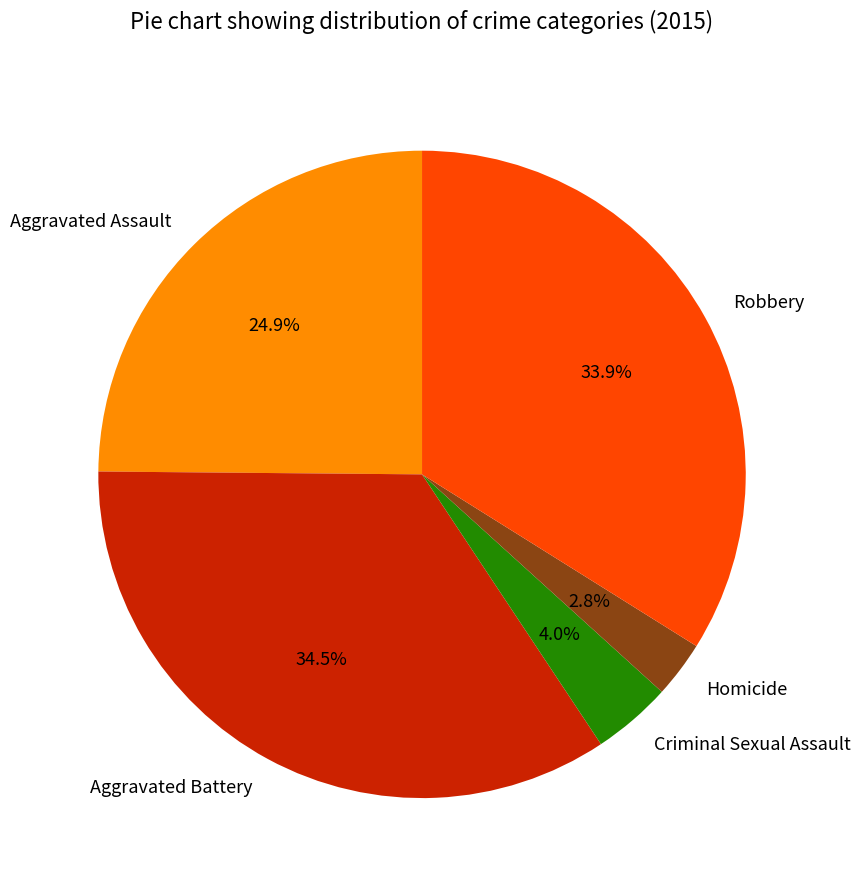

Combined, what portion of the pie is Aggravated Assault and Homicide?

27.7%